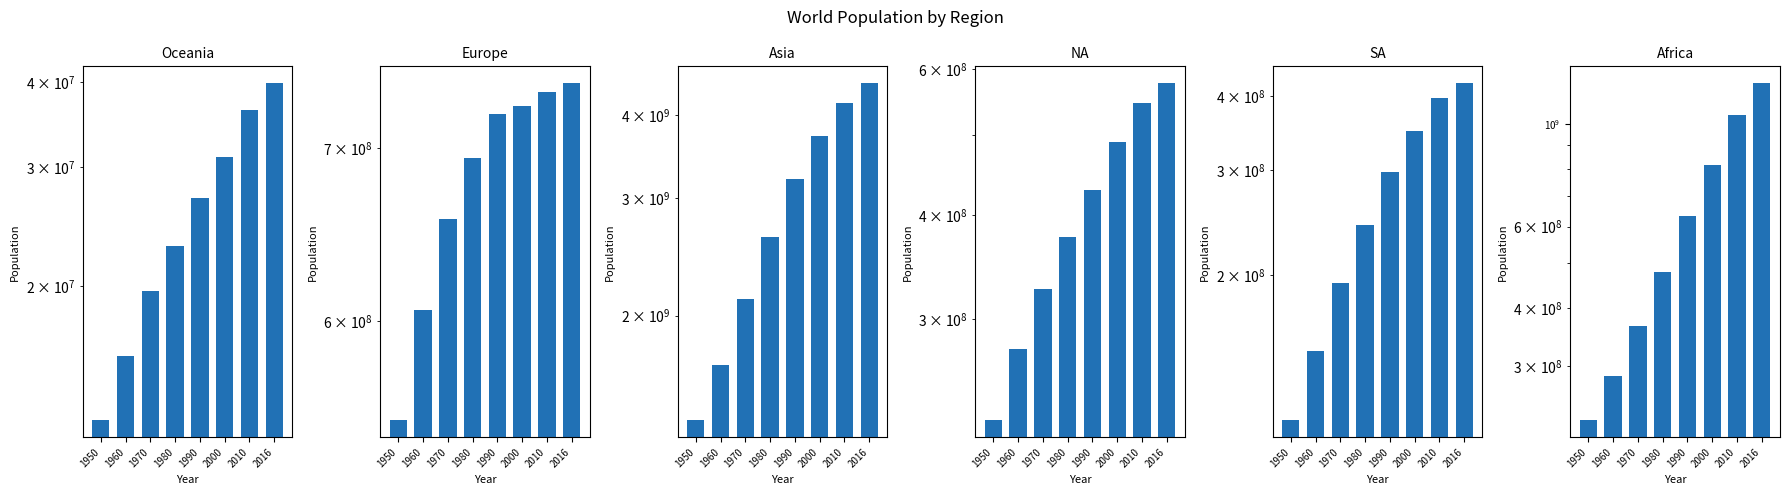

List the series in order of their peak value, highest first.

Asia, Africa, Europe, NA, SA, Oceania